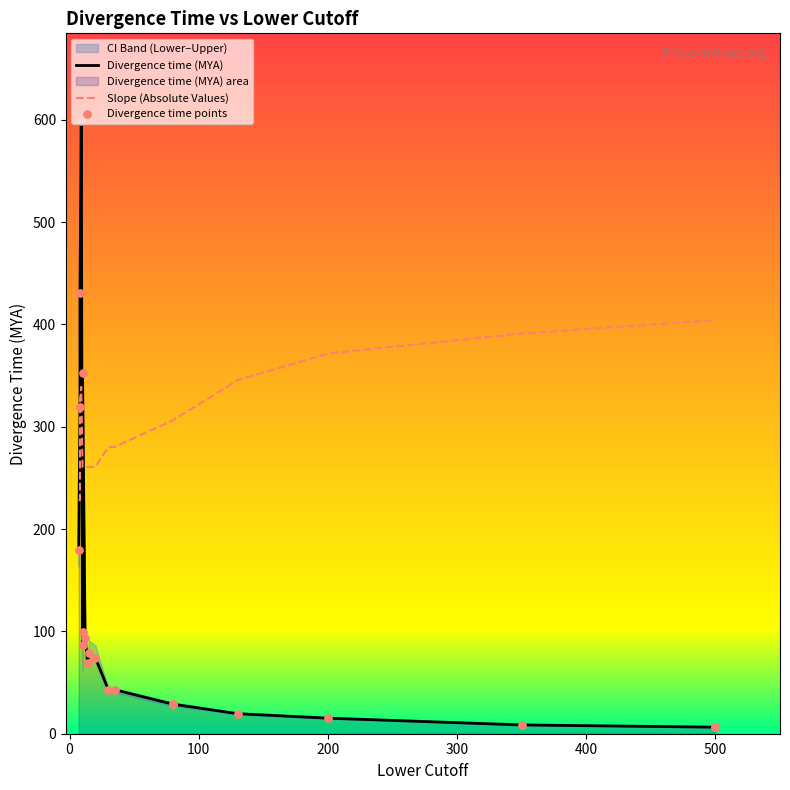

At how many categories does at least one series exceed 93?

20